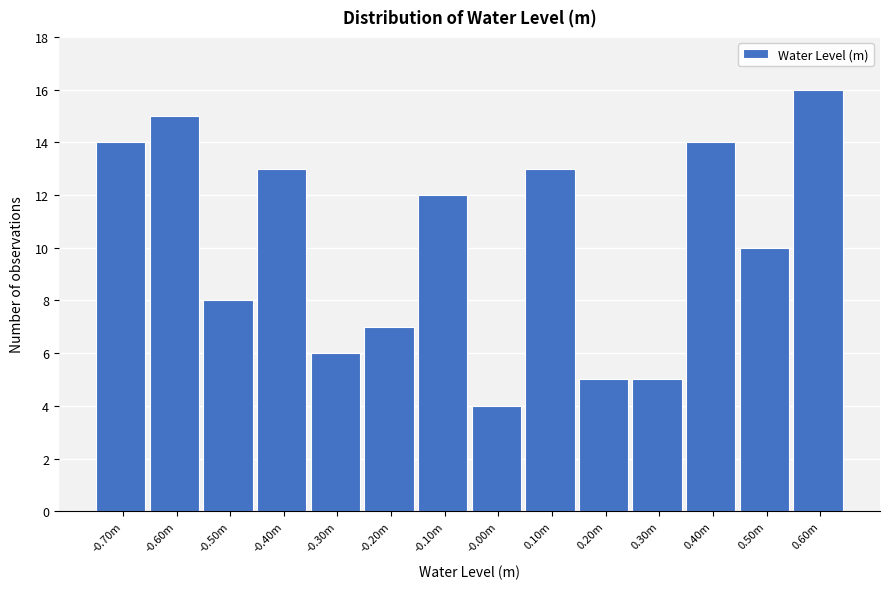

Reading left to right, what are all the values shown in this chart?

-0.70m=14	-0.60m=15	-0.50m=8	-0.40m=13	-0.30m=6	-0.20m=7	-0.10m=12	-0.00m=4	0.10m=13	0.20m=5	0.30m=5	0.40m=14	0.50m=10	0.60m=16